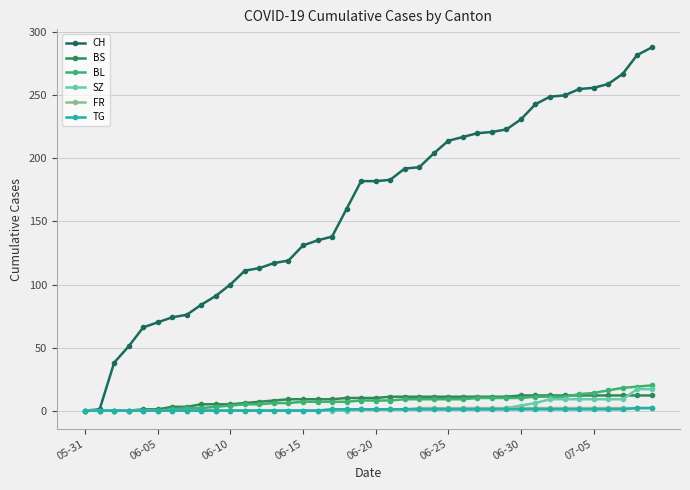

What is the maximum value for TG?

2